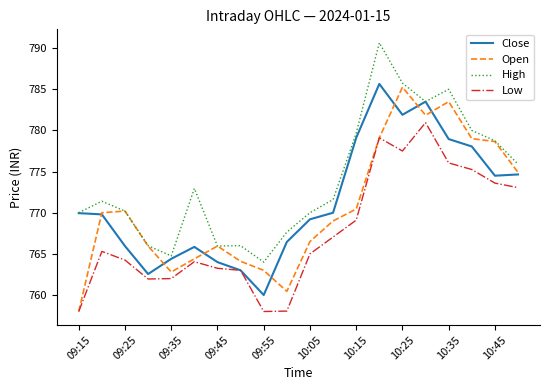

True or false: Low and High intersect in this chart.

False